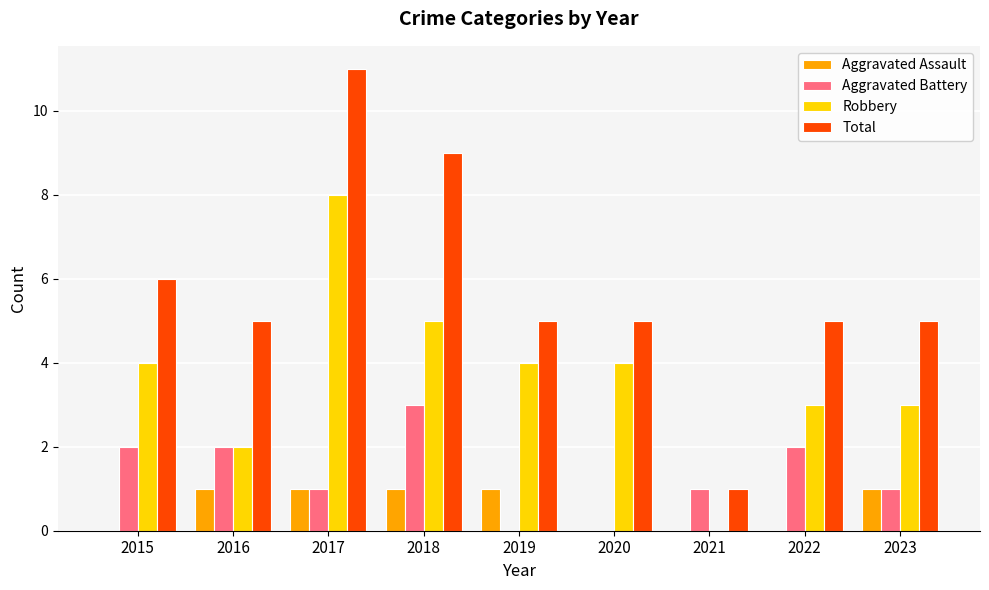

What is the sum of the Robbery values at 2017 and 2015?

12